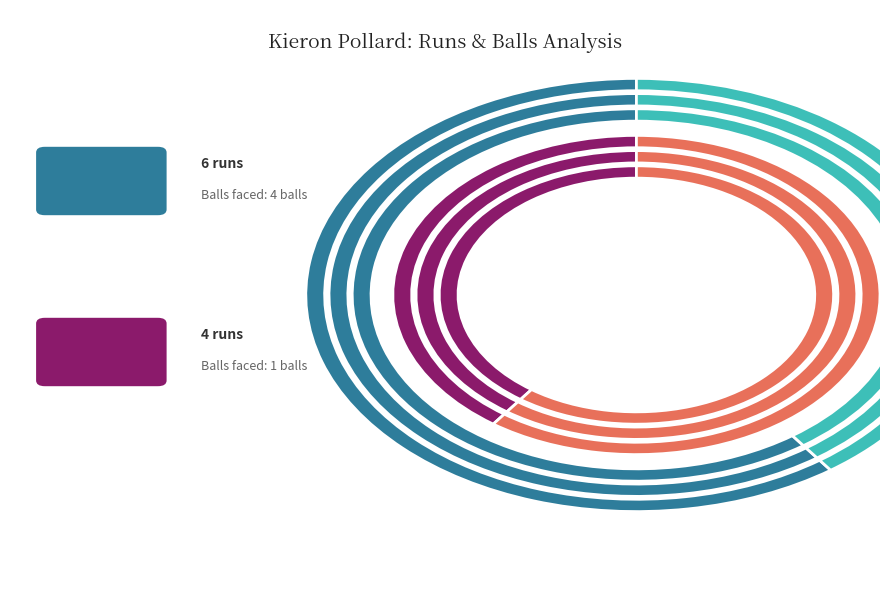

To the nearest percent, what is the difference between the 4 and 6 slice percentages?

60%